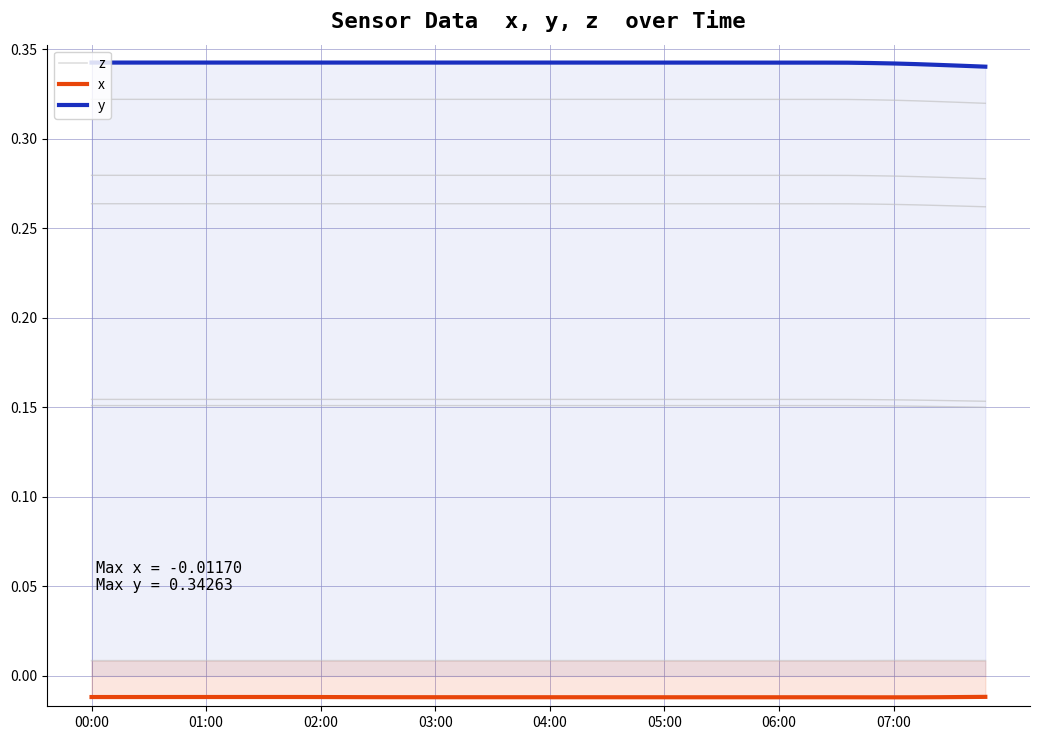

True or false: z and y cross at least once.

False